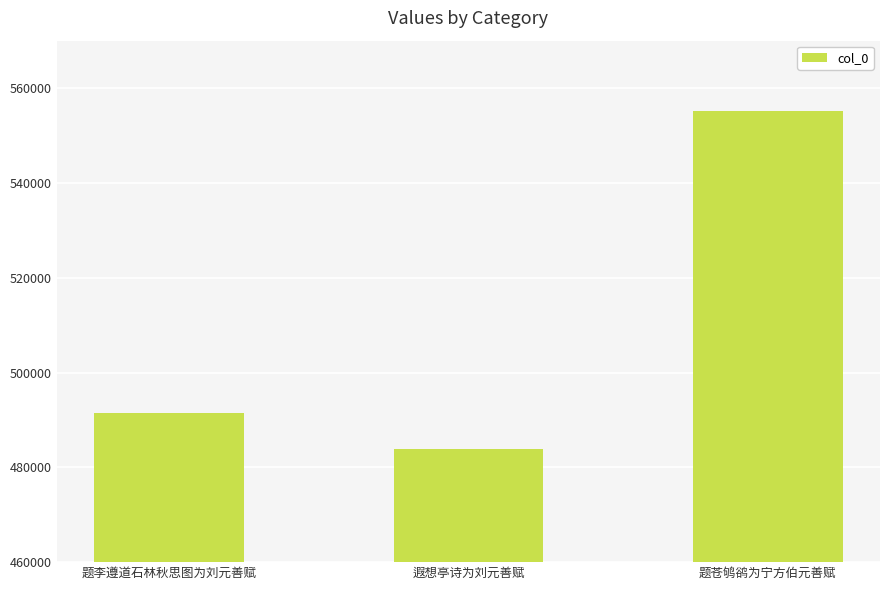

True or false: the data shows 555098 at 题苍鸲鹆为宁方伯元善赋.

True